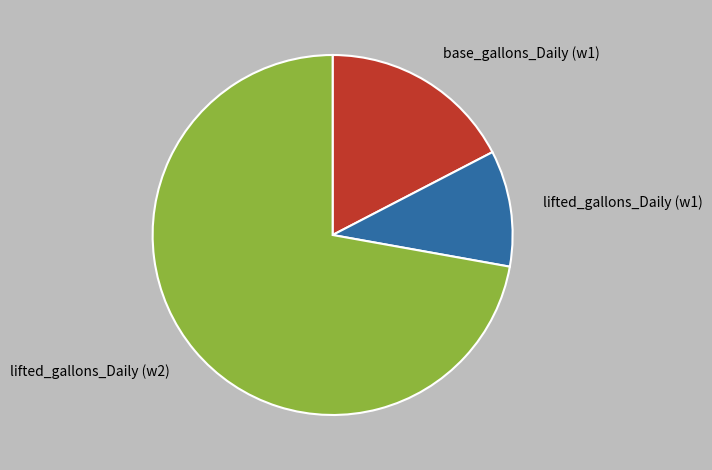

Between base_gallons_Daily (w1) and lifted_gallons_Daily (w1), which is larger?

base_gallons_Daily (w1)